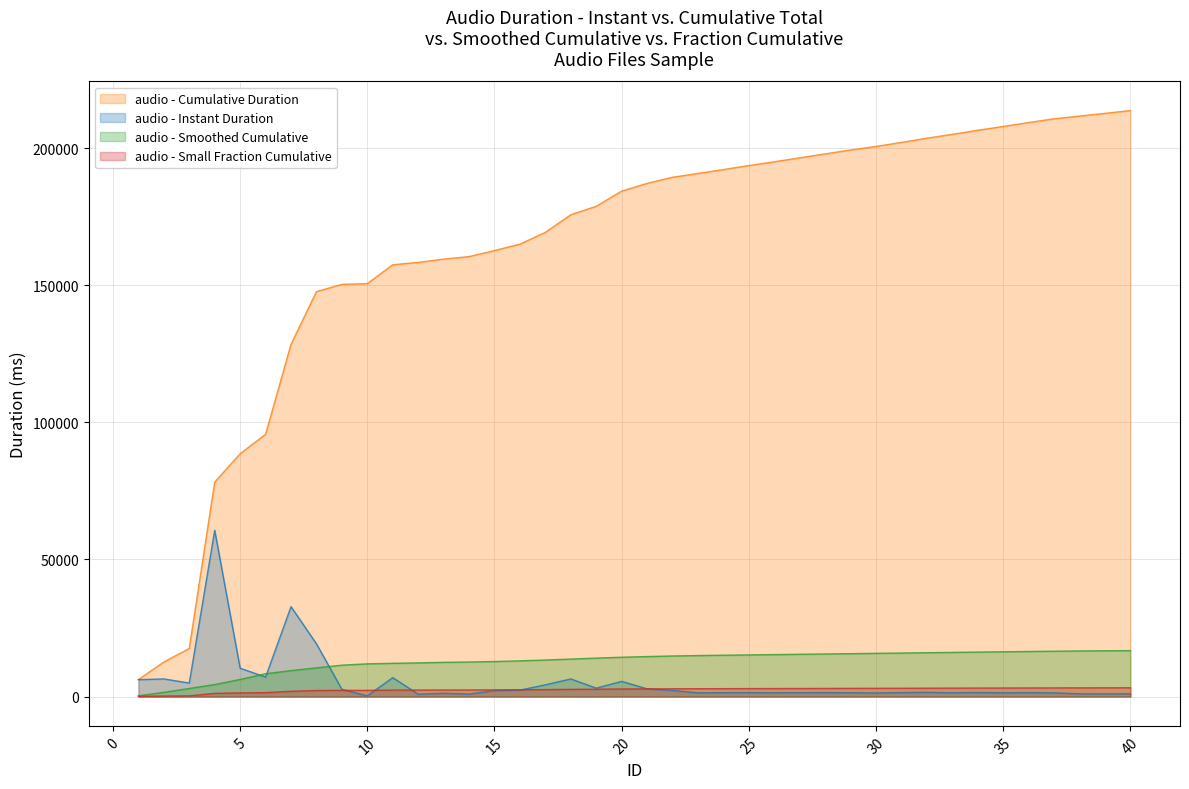

What is the value of the 4th point from the left?

60656